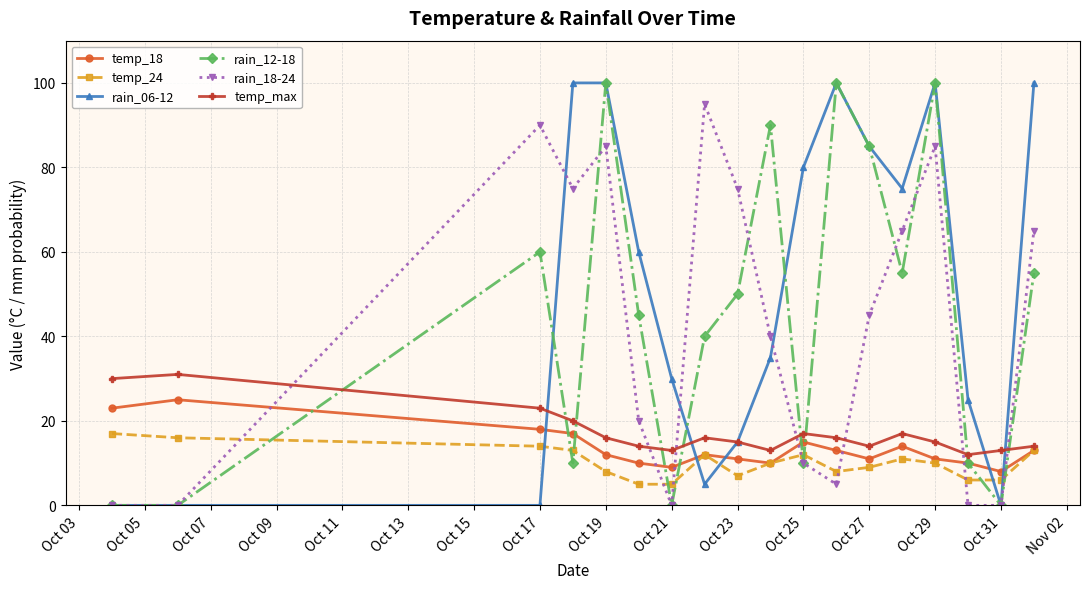

True or false: rain_06-12 and temp_24 cross at least once.

True